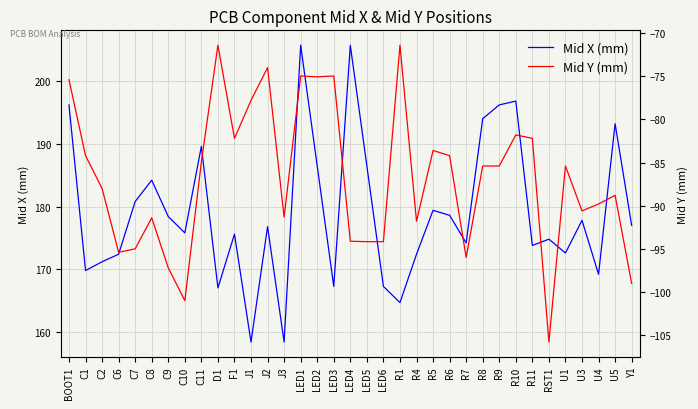

What is the label of the 7th point from the right?

R11